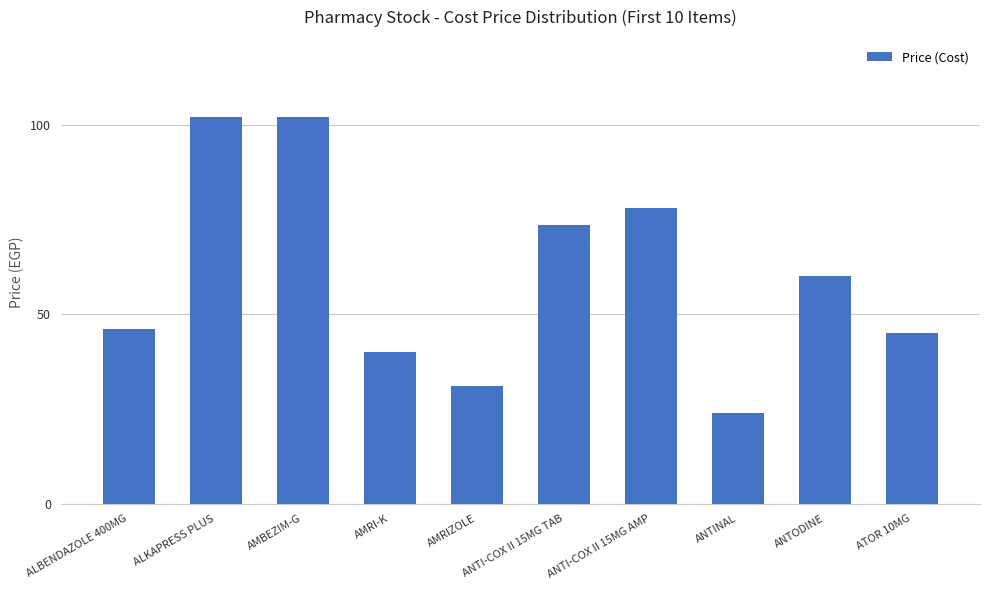

How many data points does each series have?

10